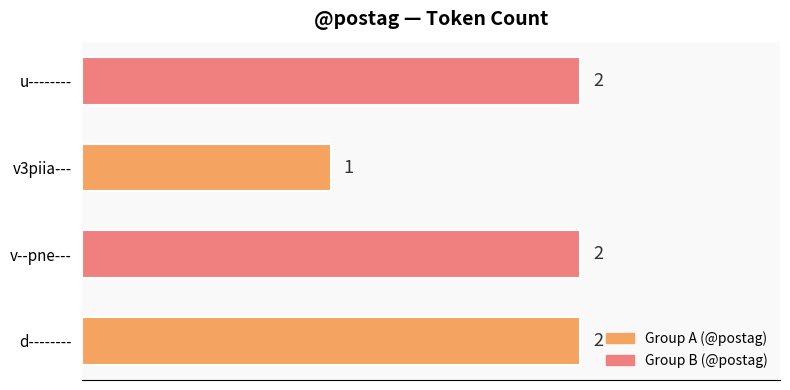

Between v3piia--- and u--------, which is larger?

u--------